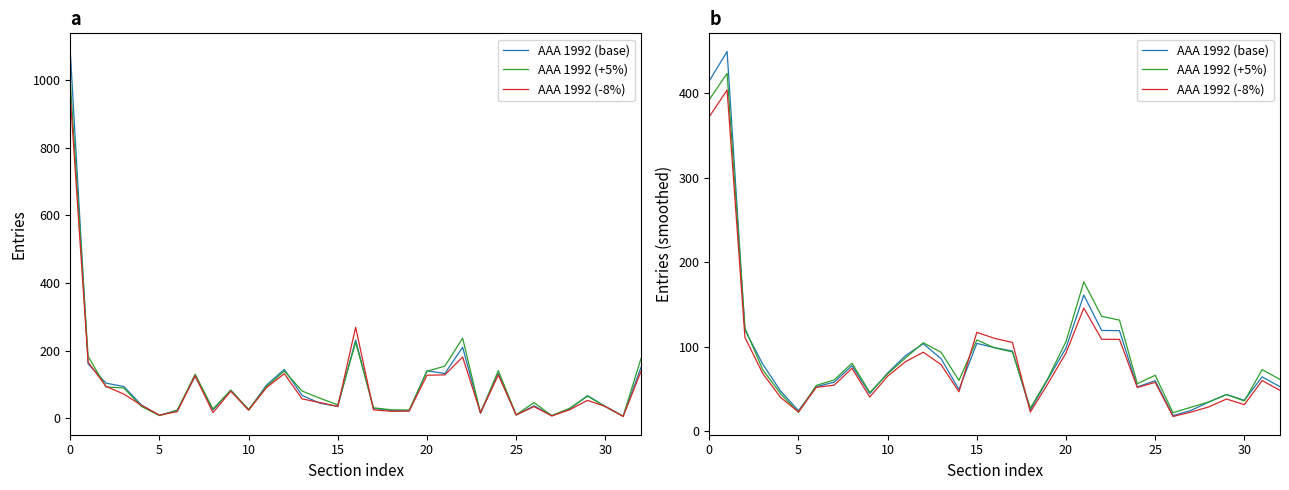

How many interior local valleys does the AAA 1992 (-8%) series have?

7